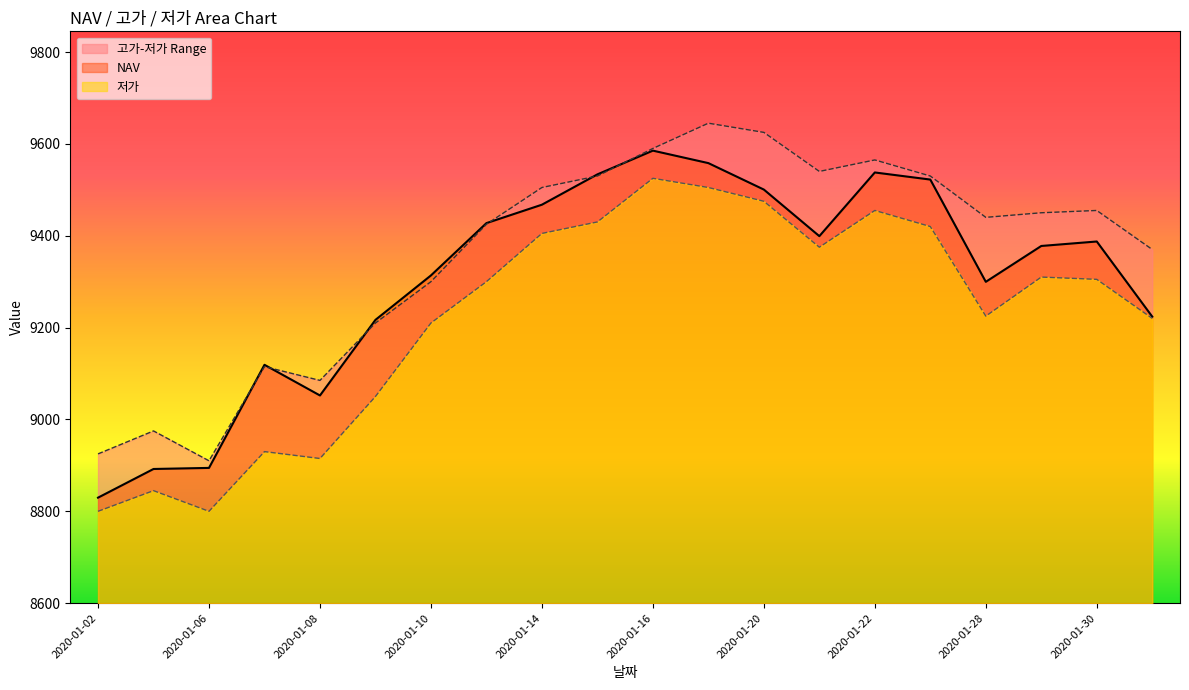

In 고가, how many points are higher than both neighbors (excluding endpoints)?

5